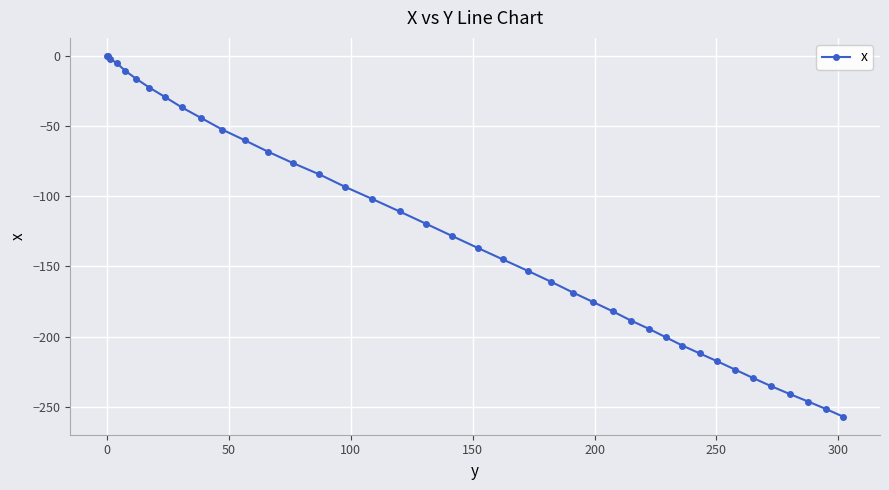

What is the value of the 34th point from the left?

-223.5